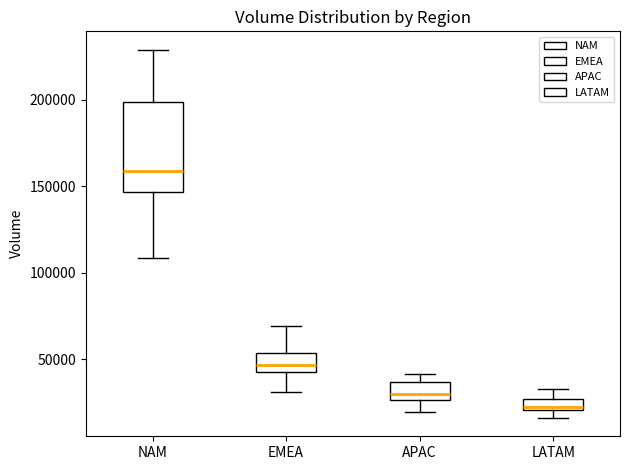

Comparing the boxes themselves (not the whiskers), which one is the tallest?

NAM